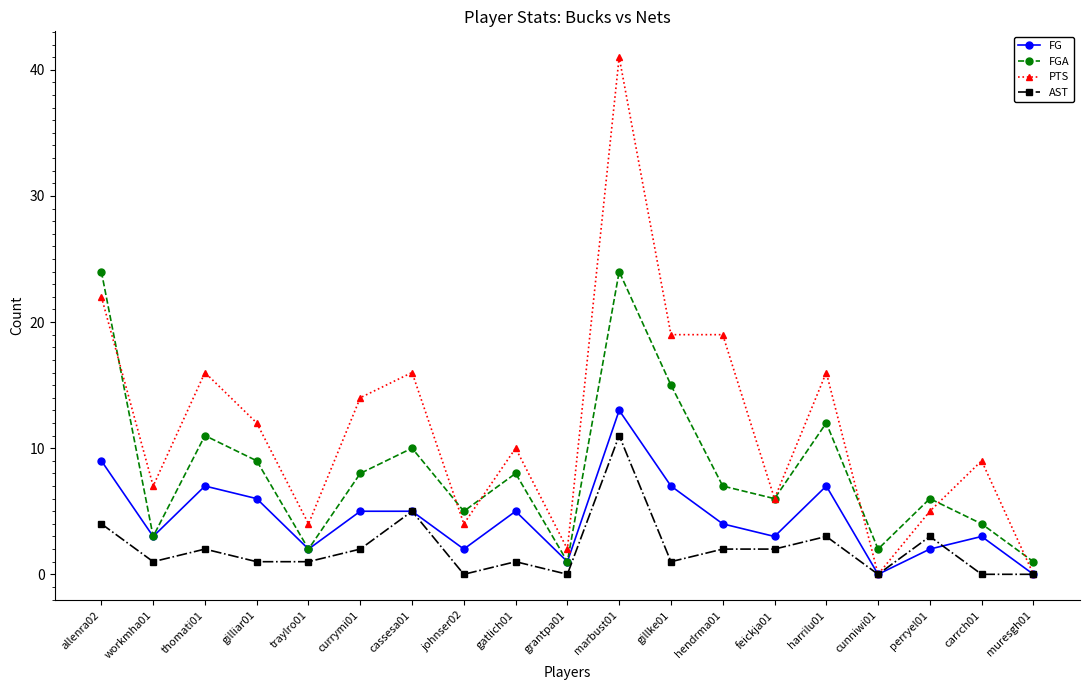

Rank the series at hendrma01 from lowest to highest value.

AST, FG, FGA, PTS